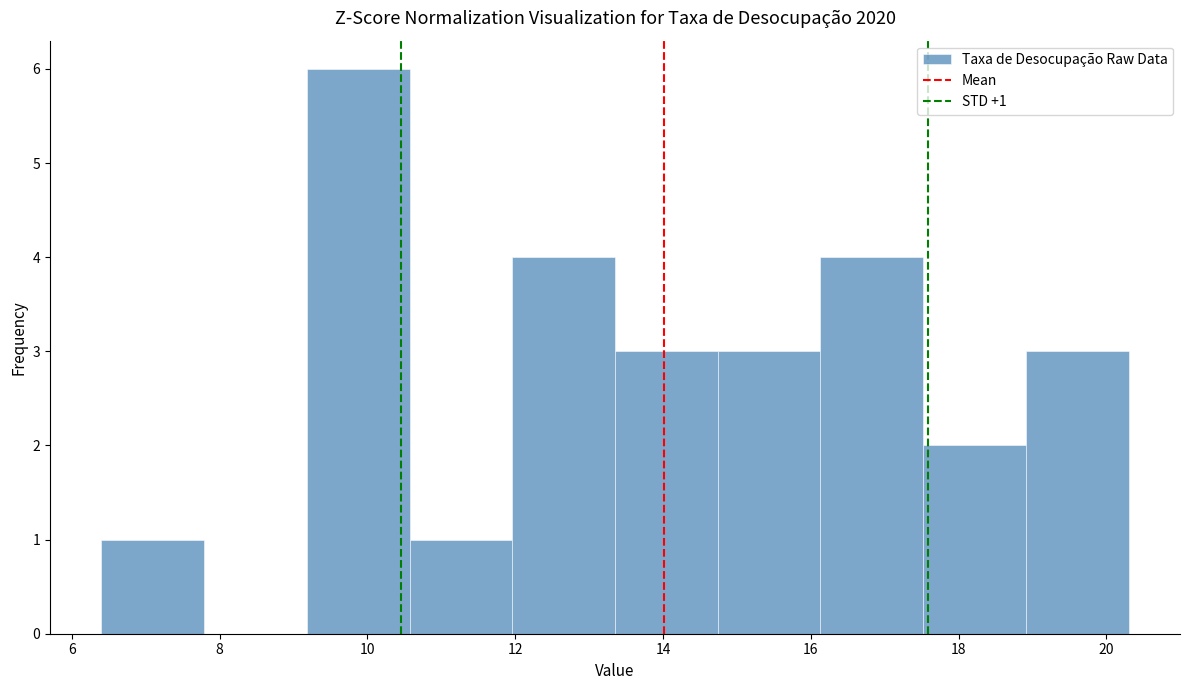

Over which range of the x-axis is the bar tallest?

9.2 to 10.6